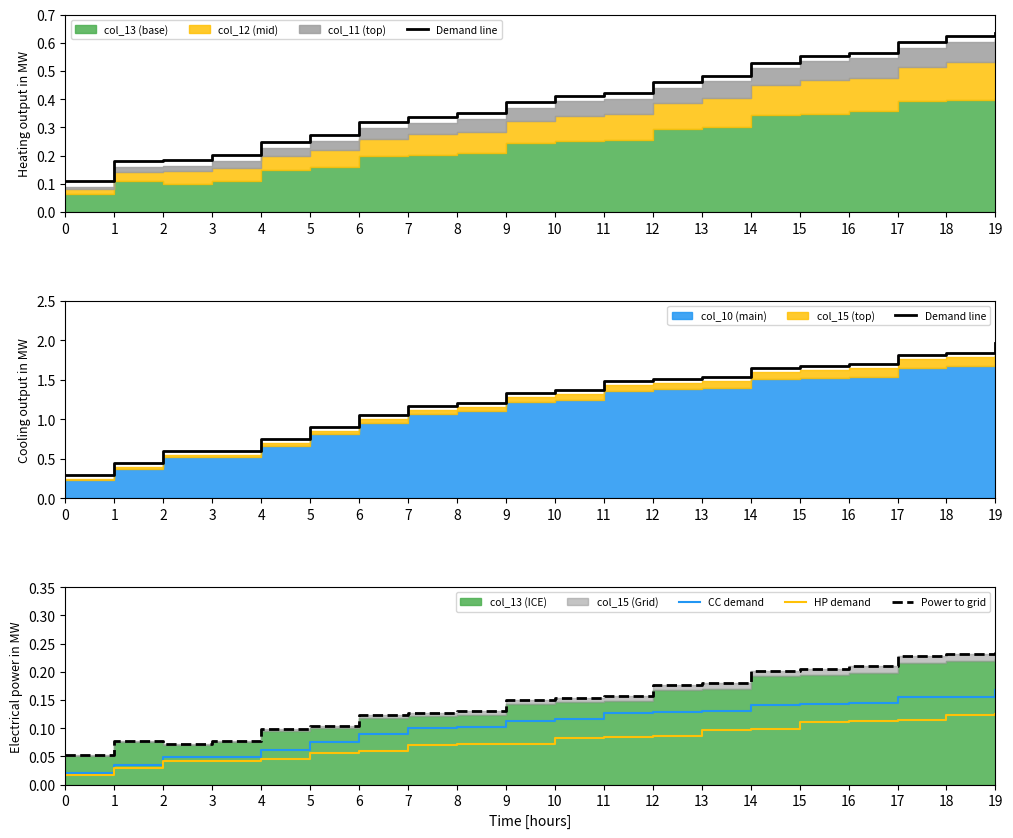

What is the sum of all Demand line values?

24.9